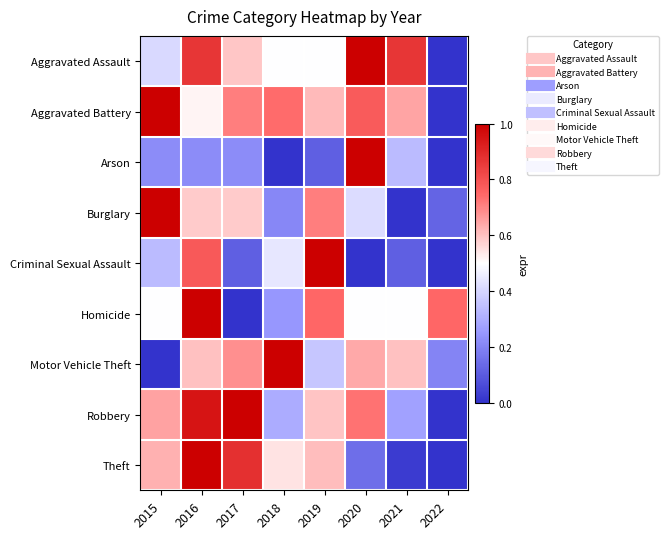

Which label corresponds to the smallest value in the chart?

2022